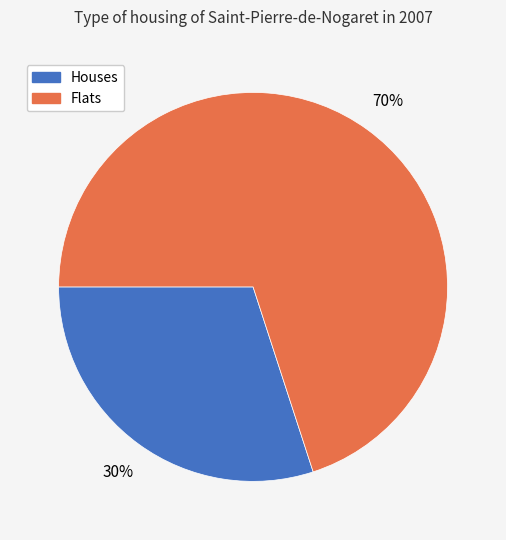

What is the ratio of the value at Houses to the value at Flats?

0.4